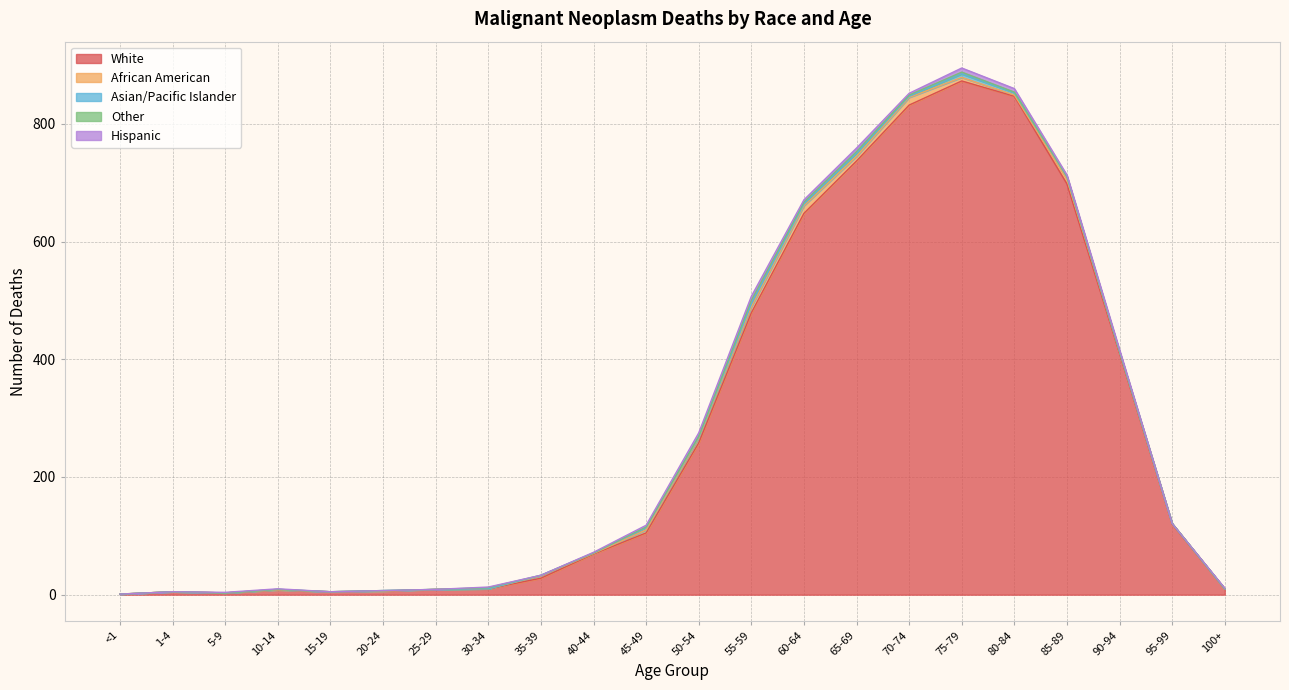

Between 45-49 and 80-84, which is larger?

80-84